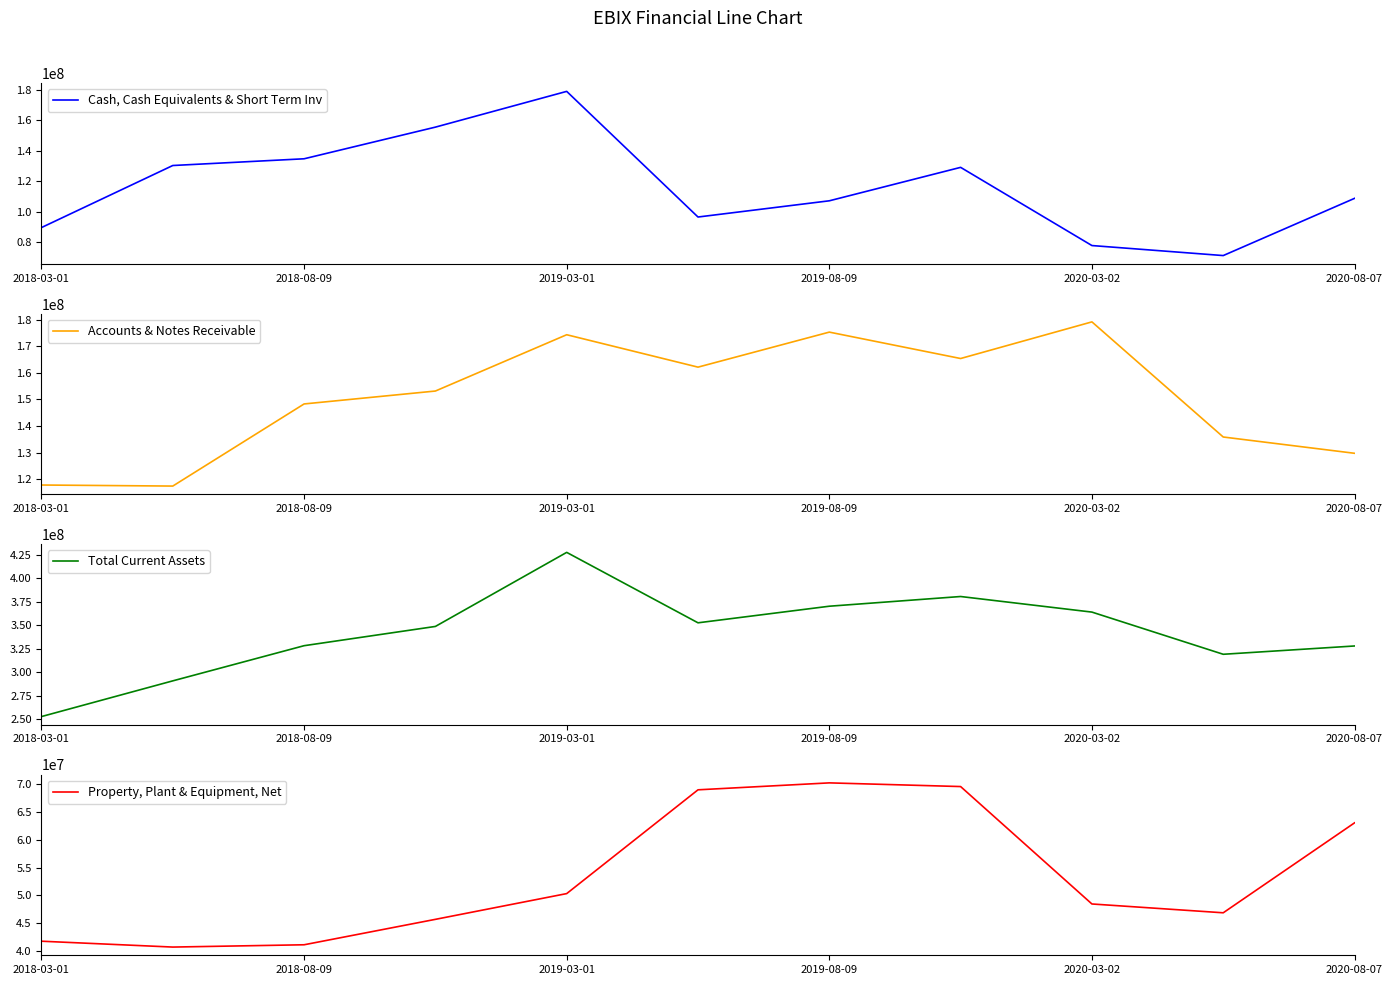

What is the approximate value of Accounts & Notes Receivable at 2018-08-09, to the nearest 100?

148317000